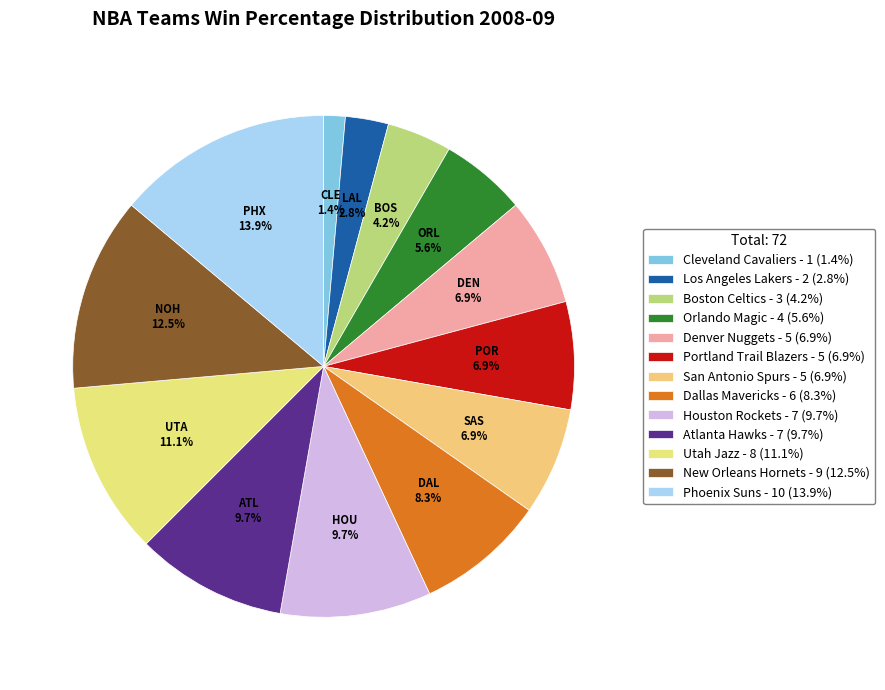

What is the smallest slice in the pie chart?

Cleveland Cavaliers